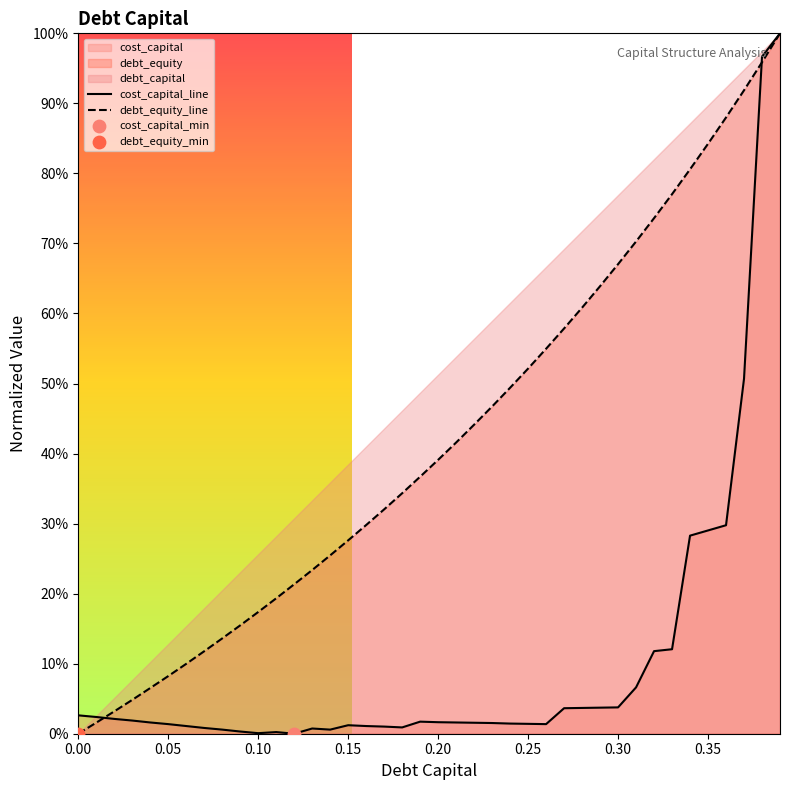

At how many categories does at least one series exceed 0?

40